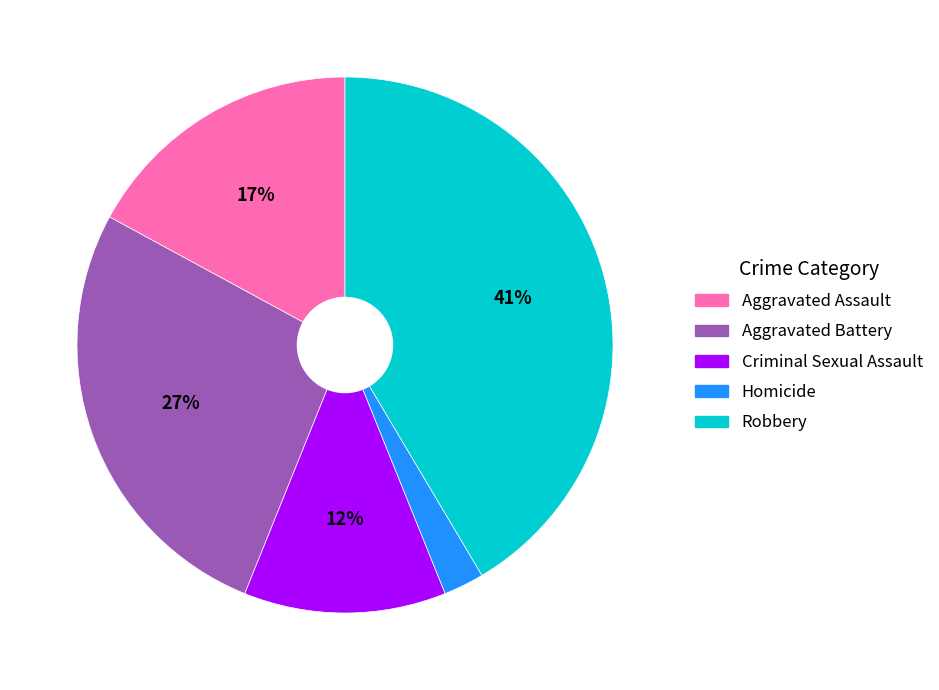

How many segments does this pie chart have?

5